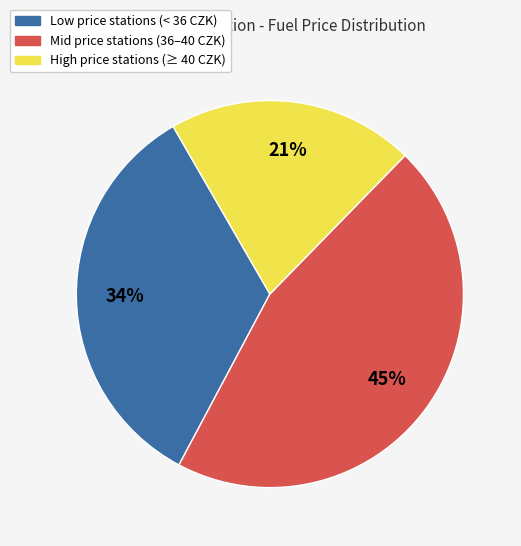

To the nearest percent, what is the average slice percentage?

33%